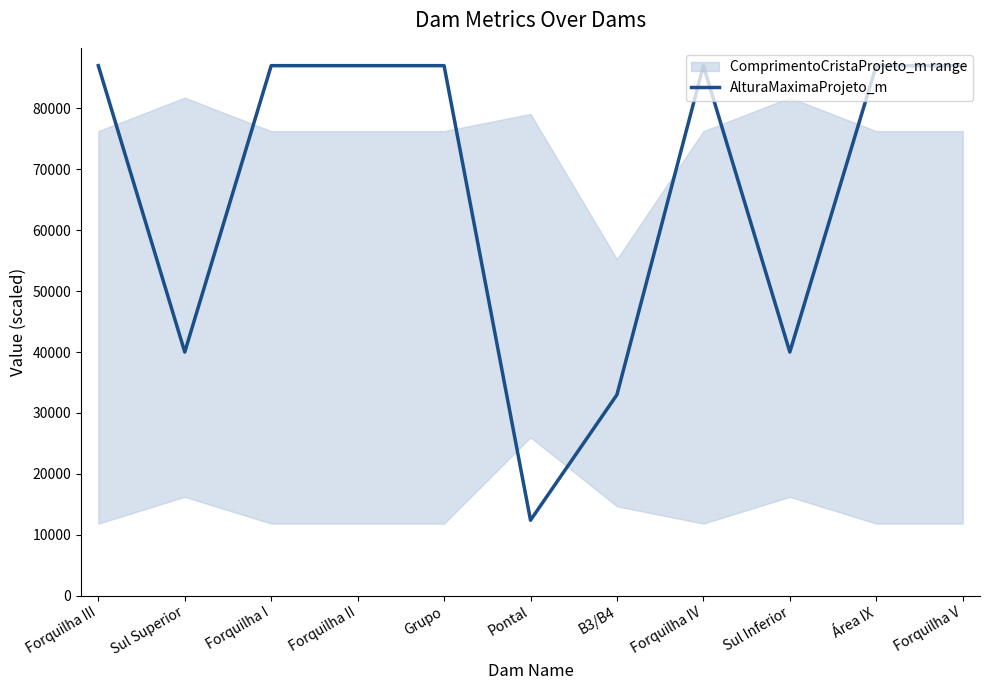

List the labels in order of value, smallest first.

Pontal, B3/B4, Sul Superior, Sul Inferior, Forquilha III, Forquilha I, Forquilha II, Grupo, Forquilha IV, Área IX, Forquilha V